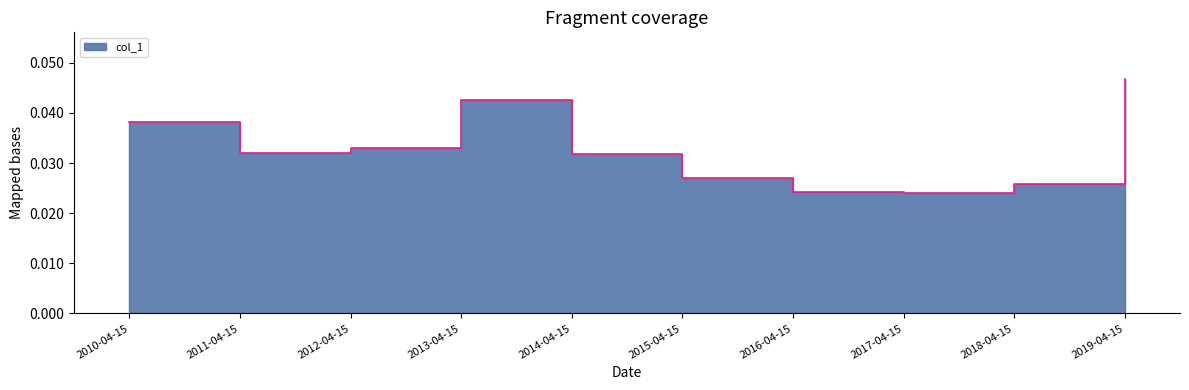

What is the label of the 5th point from the left?

2014-04-15